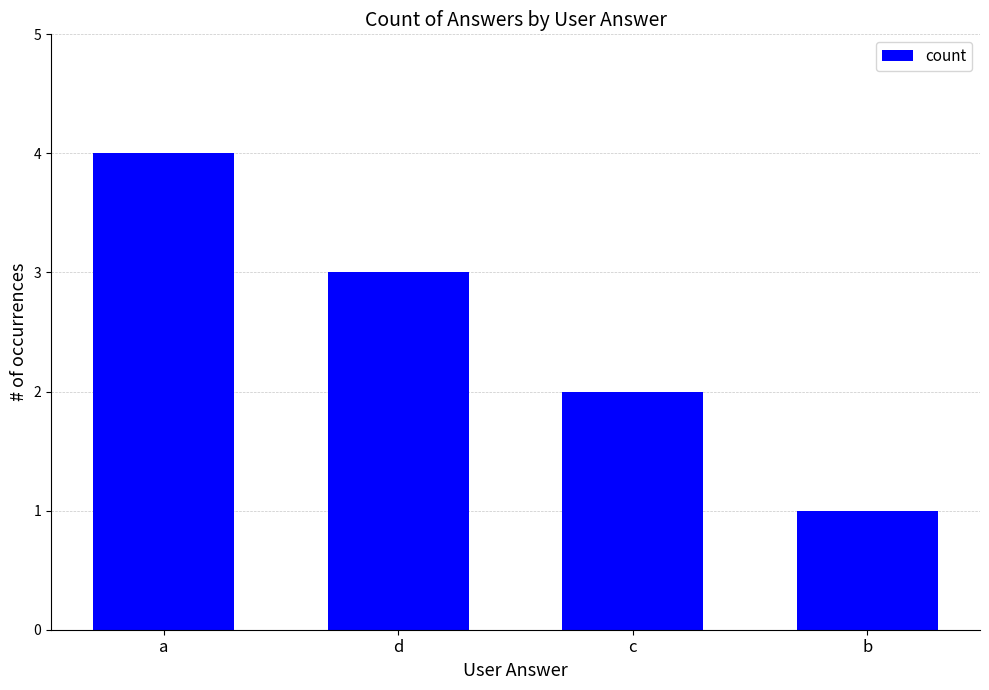

Rank the categories by value from highest to lowest.

a, d, c, b